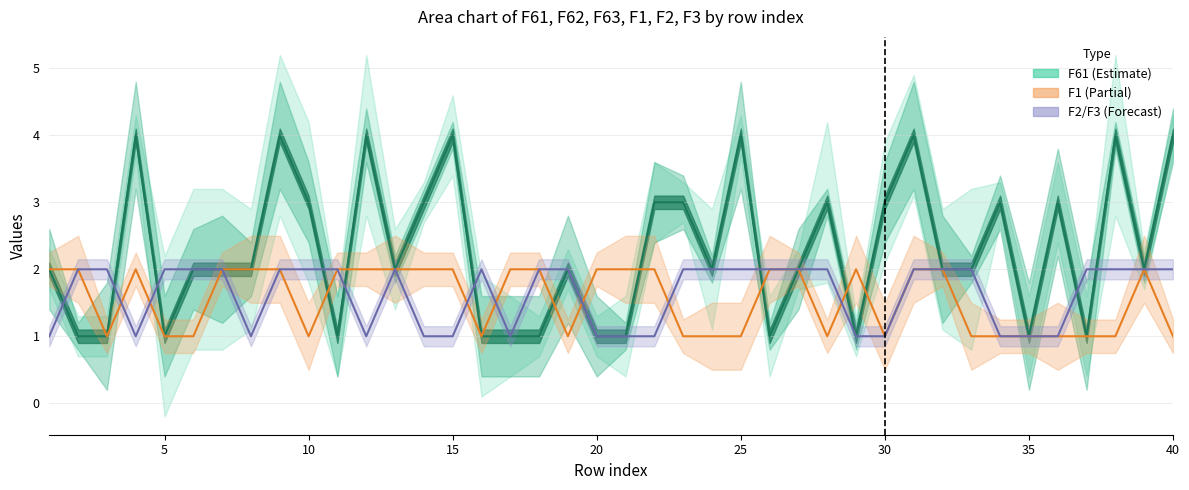

True or false: F3 line and F1 line intersect in this chart.

True